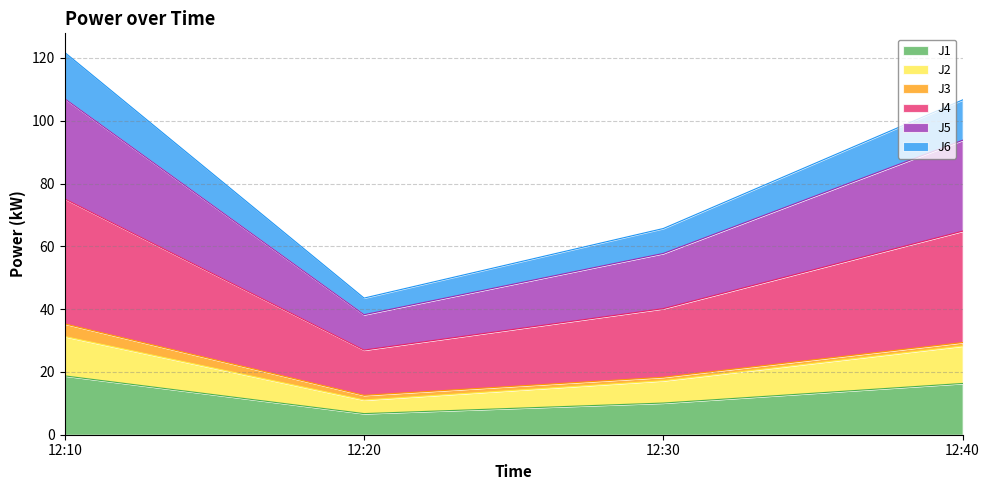

Is it true that J1 equals 16.8 at 12:30?

False